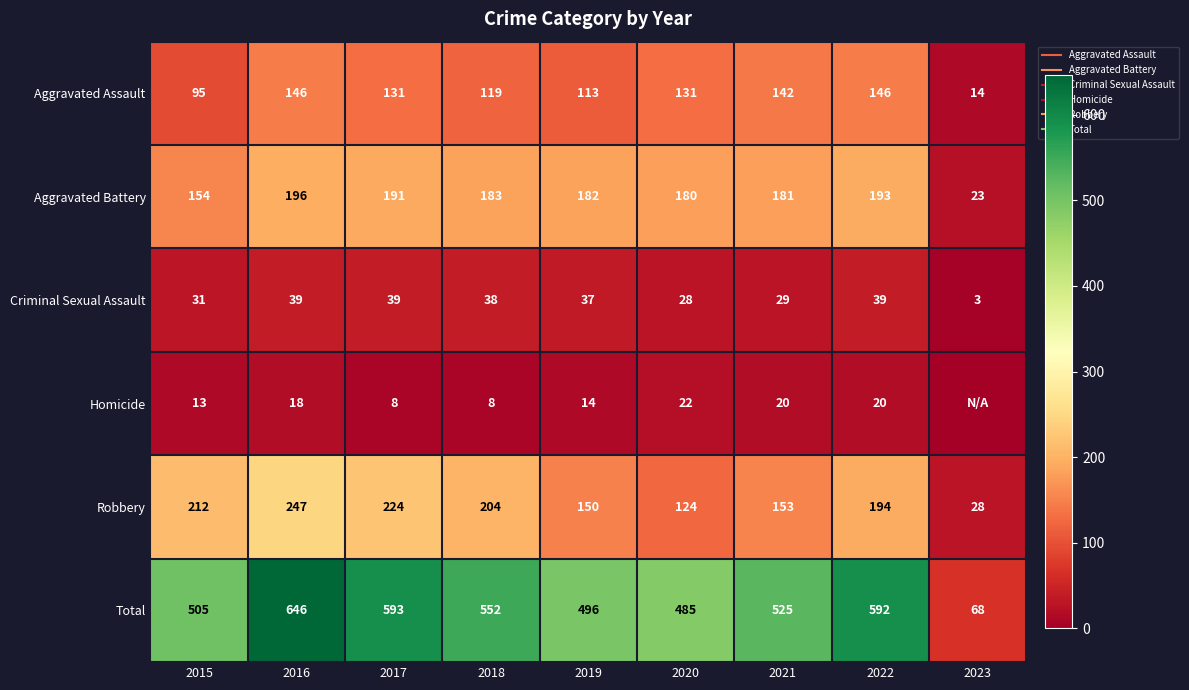

How many series are shown in this chart?

6